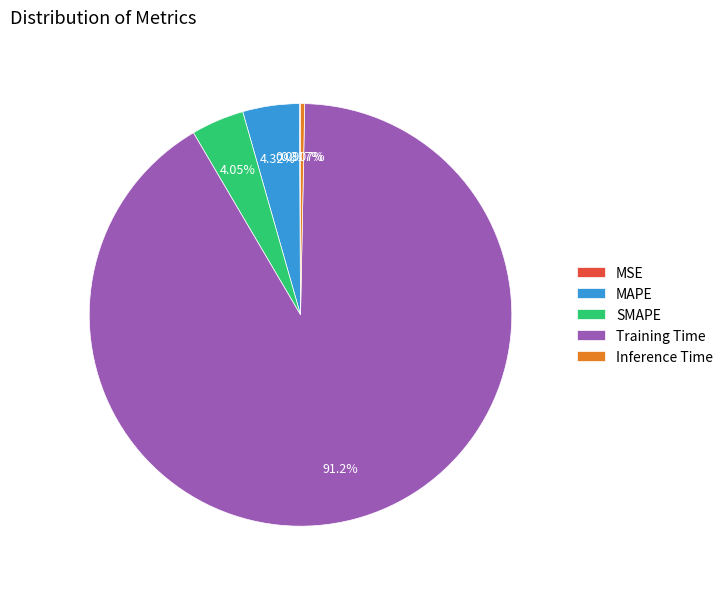

Between Inference Time and MAPE, which is larger?

MAPE